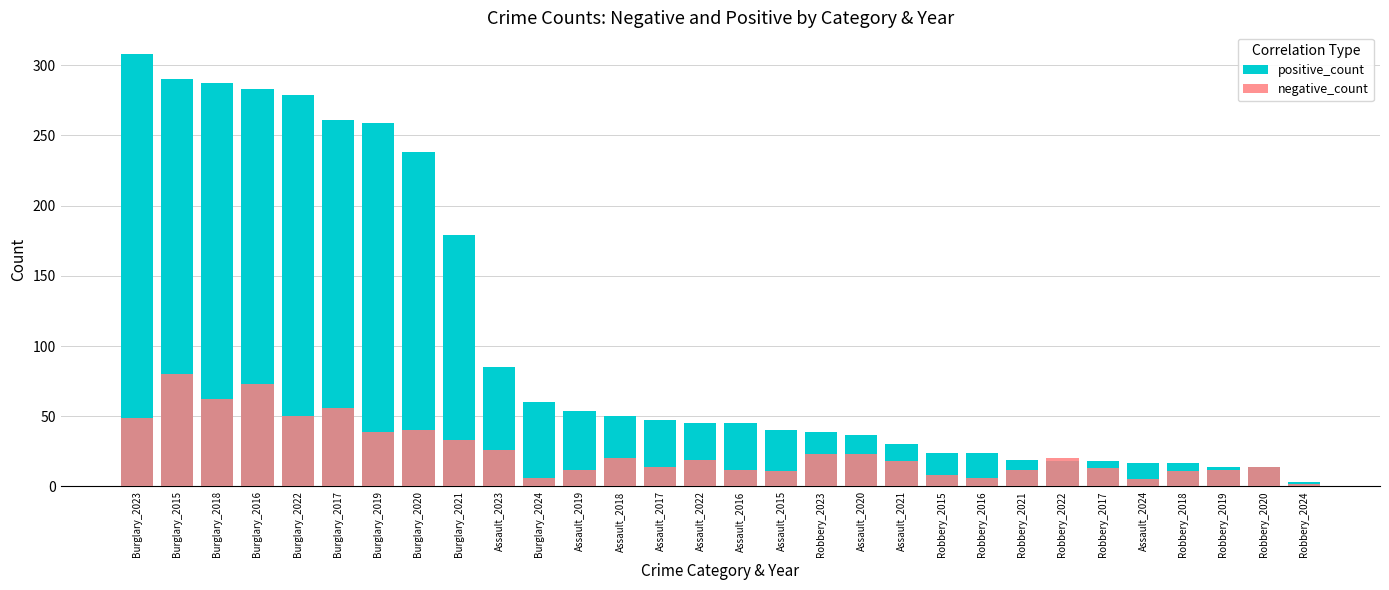

Rank the categories by positive_count value from highest to lowest.

Burglary_2023, Burglary_2015, Burglary_2018, Burglary_2016, Burglary_2022, Burglary_2017, Burglary_2019, Burglary_2020, Burglary_2021, Assault_2023, Burglary_2024, Assault_2019, Assault_2018, Assault_2017, Assault_2022, Assault_2016, Assault_2015, Robbery_2023, Assault_2020, Assault_2021, Robbery_2015, Robbery_2016, Robbery_2021, Robbery_2022, Robbery_2017, Assault_2024, Robbery_2018, Robbery_2019, Robbery_2020, Robbery_2024